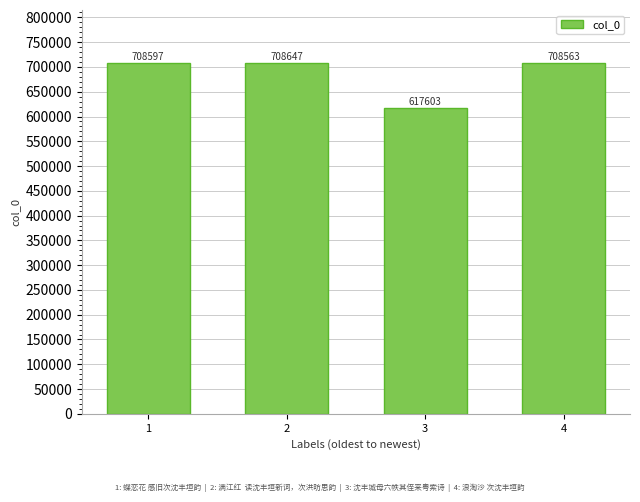

What value does the data have at 3, to the nearest 10?

617600